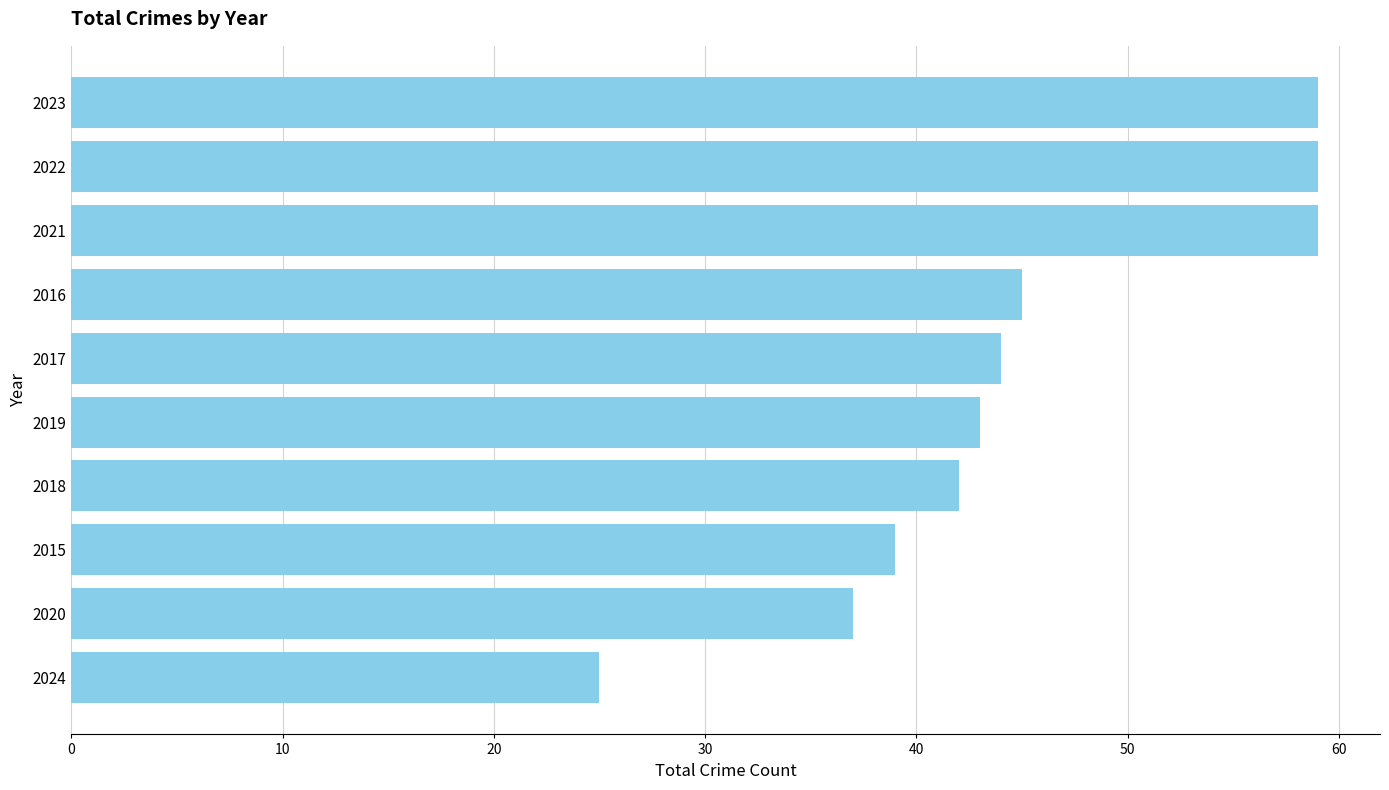

Is it true that the value at 2021 is 77?

False